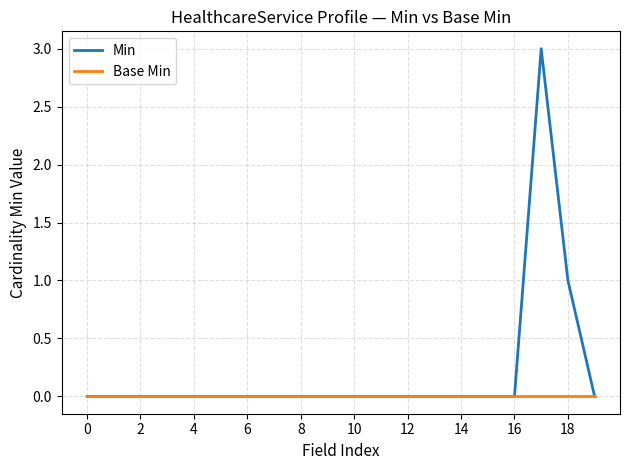

What are all the series names shown in the legend?

Min, Base Min